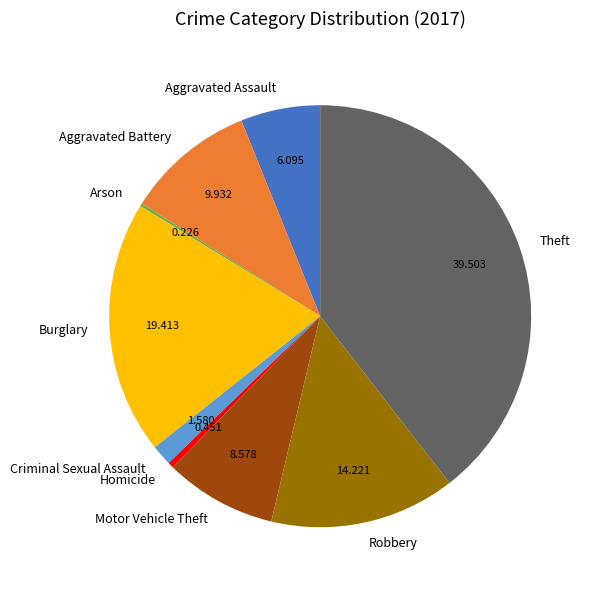

Is there any slice that represents more than half of the pie?

No